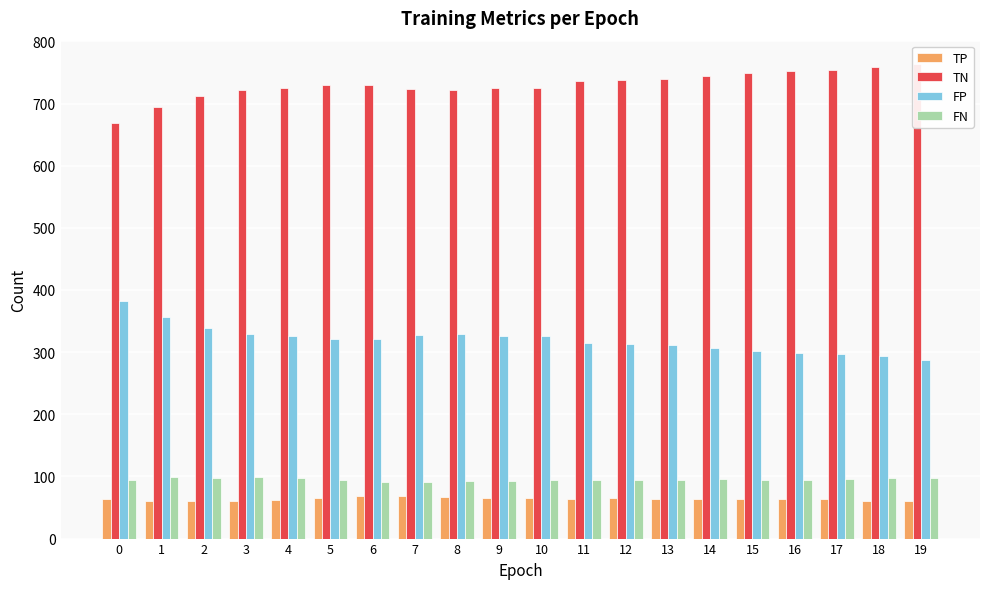

Is it true that TP equals 109 at 13?

False